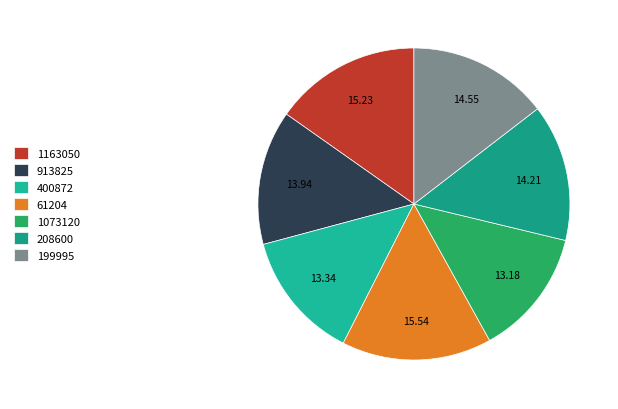

Is there a majority slice in this chart?

No